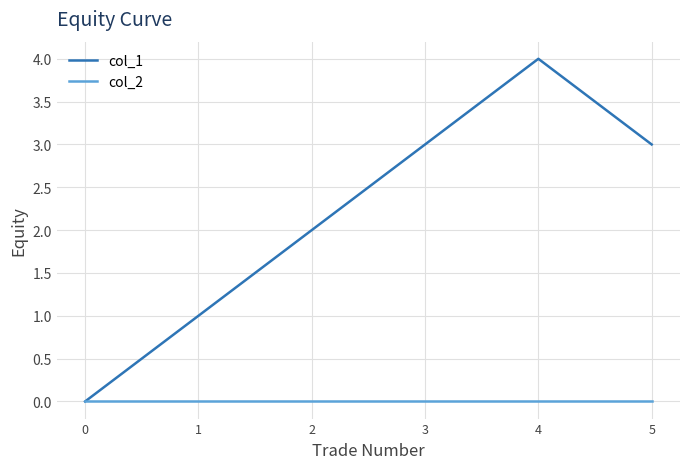

Count the number of categories in the chart.

6